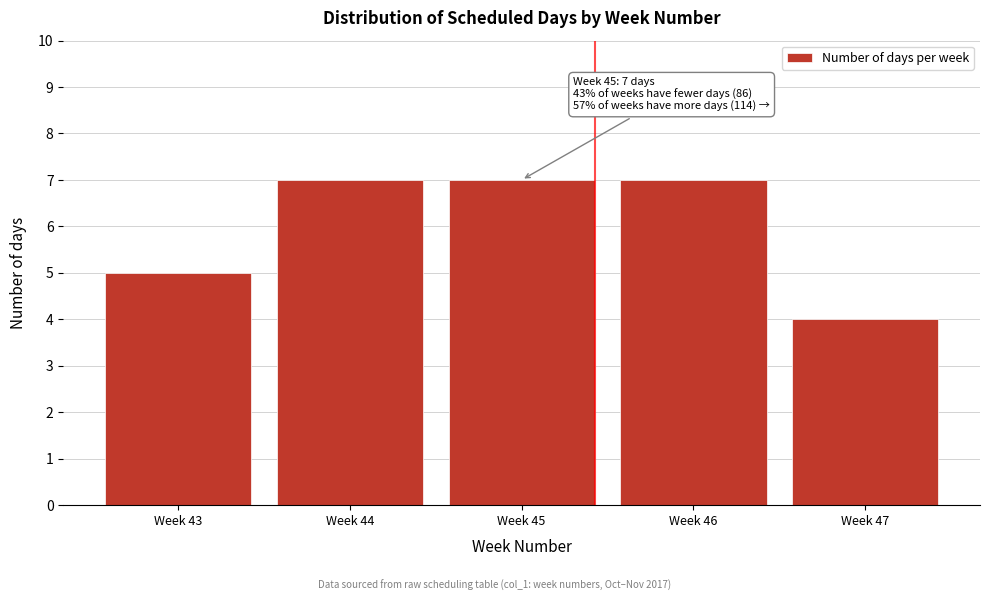

Reading right to left, transcribe all the data shown in this chart.

4	7	7	7	5